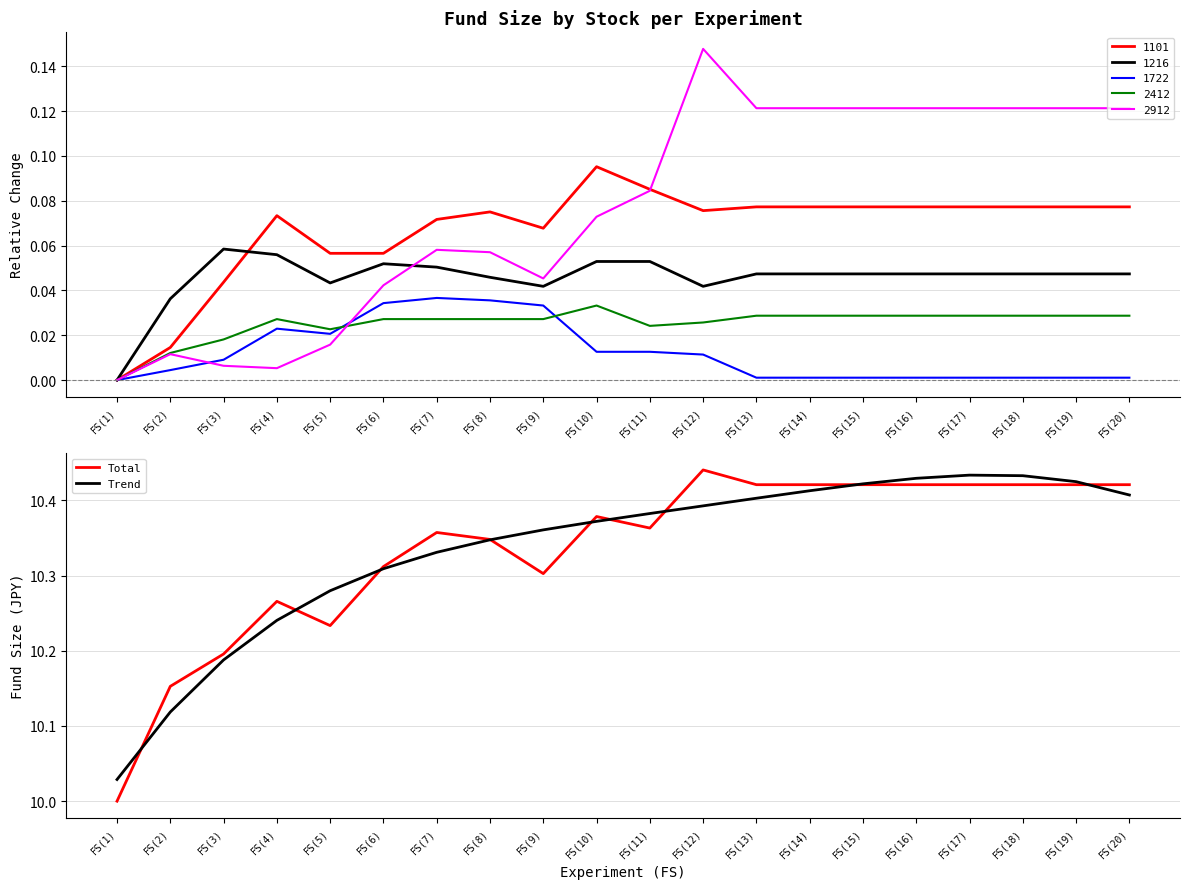

The value of Total at FS(20) is 17.7. True or false?

False